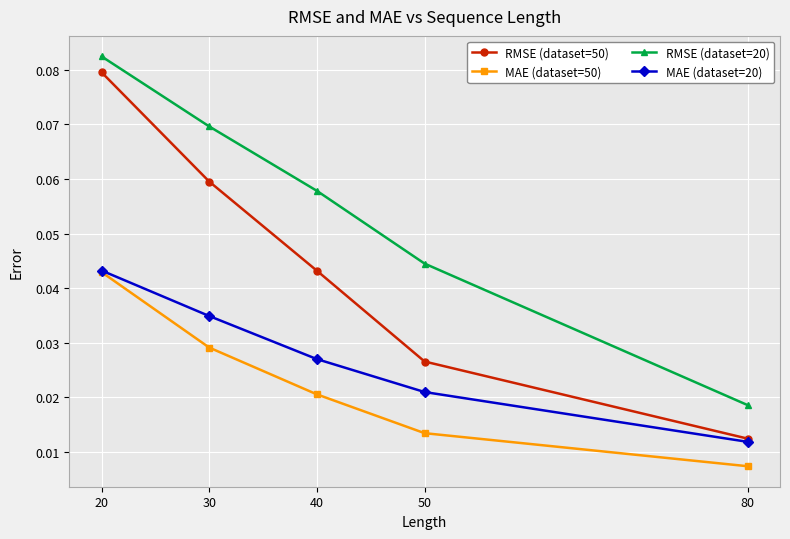

Rank the series by their average value, from highest to lowest.

RMSE (dataset=20), RMSE (dataset=50), MAE (dataset=20), MAE (dataset=50)